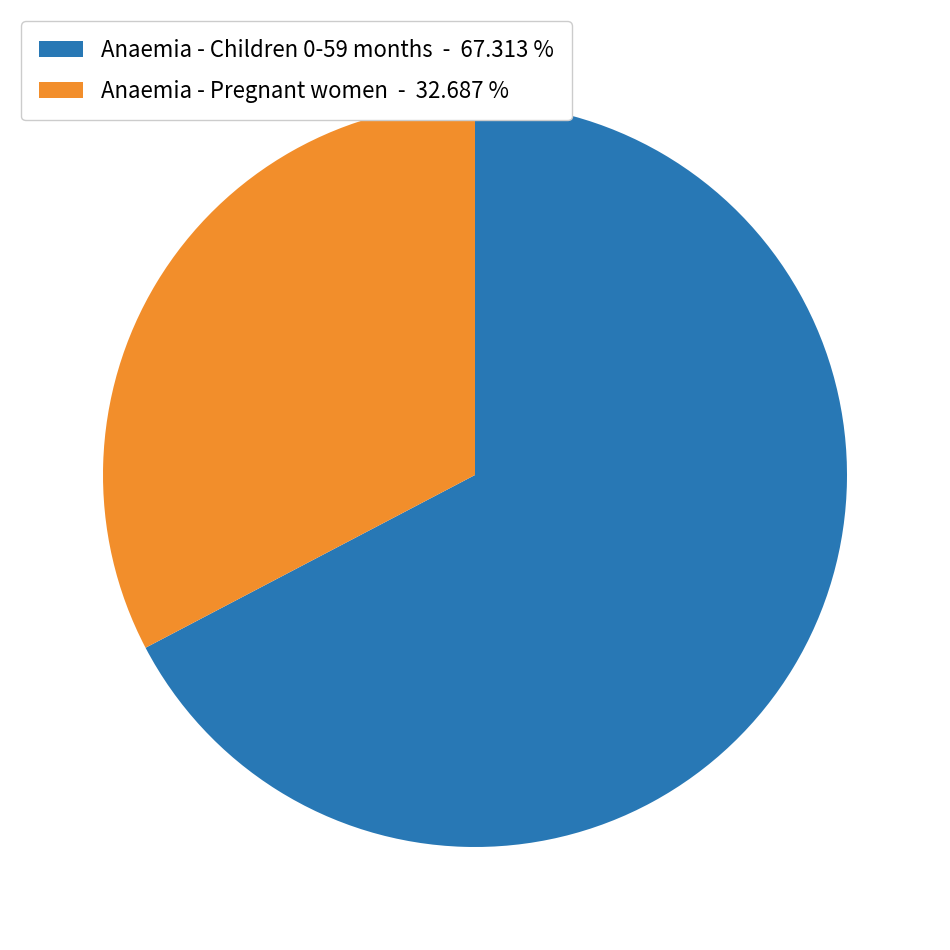

Is there a majority slice in this chart?

Yes